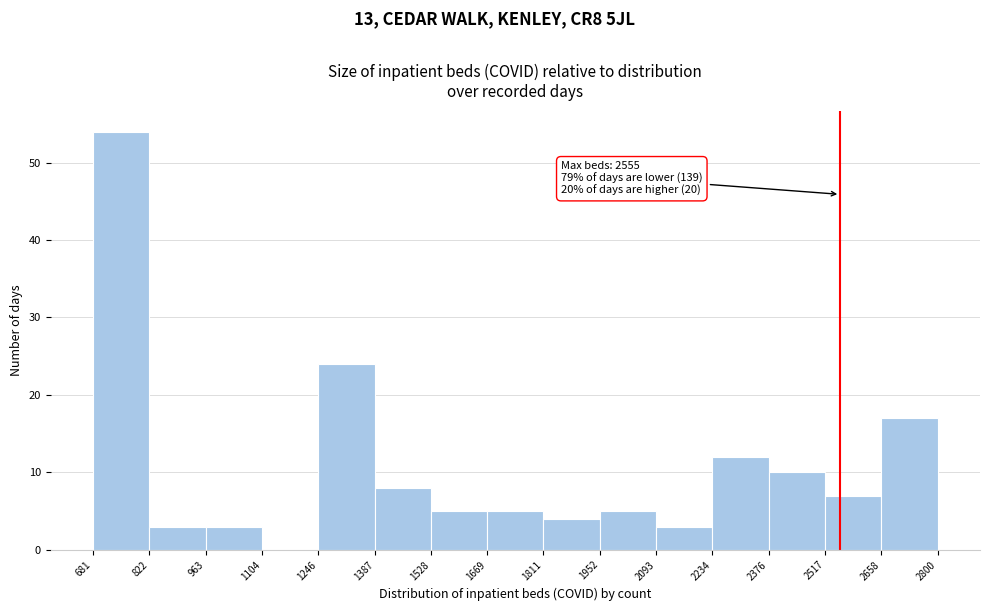

Over which range of the x-axis is the bar tallest?

681 to 822